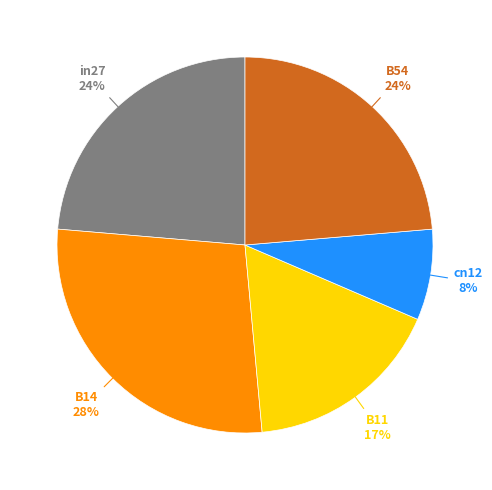

To the nearest percent, what is the difference between the largest and smallest slice percentages?

20%